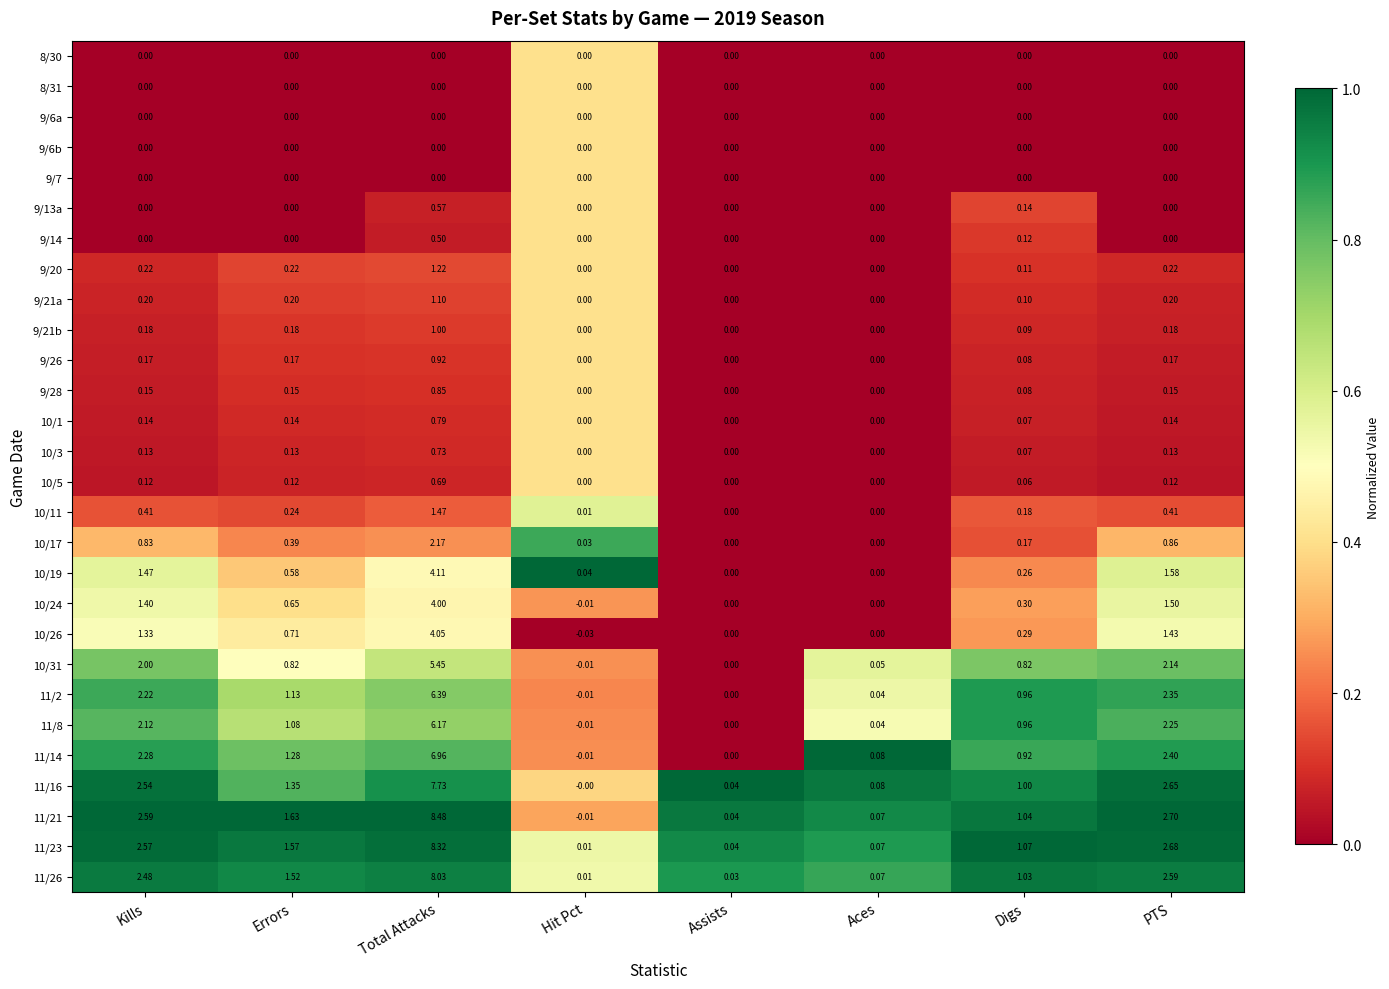

At which label does 11/2 first exceed 1?

Kills